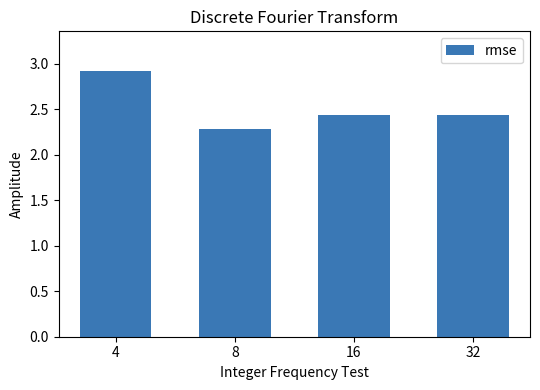

What is the change in value from 8 to 16?

+0.1